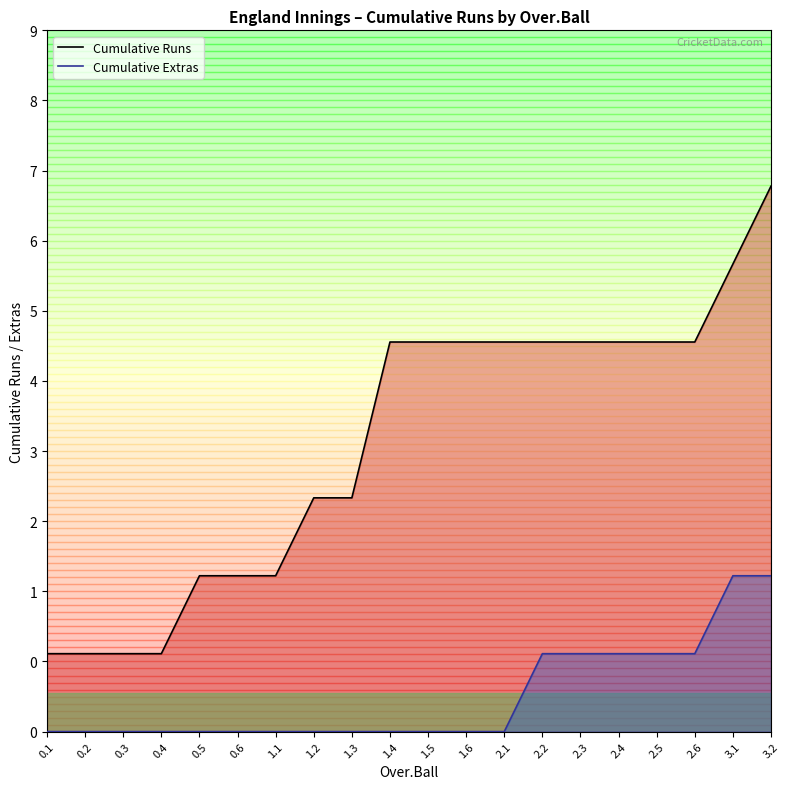

How many lines are shown in the chart?

2